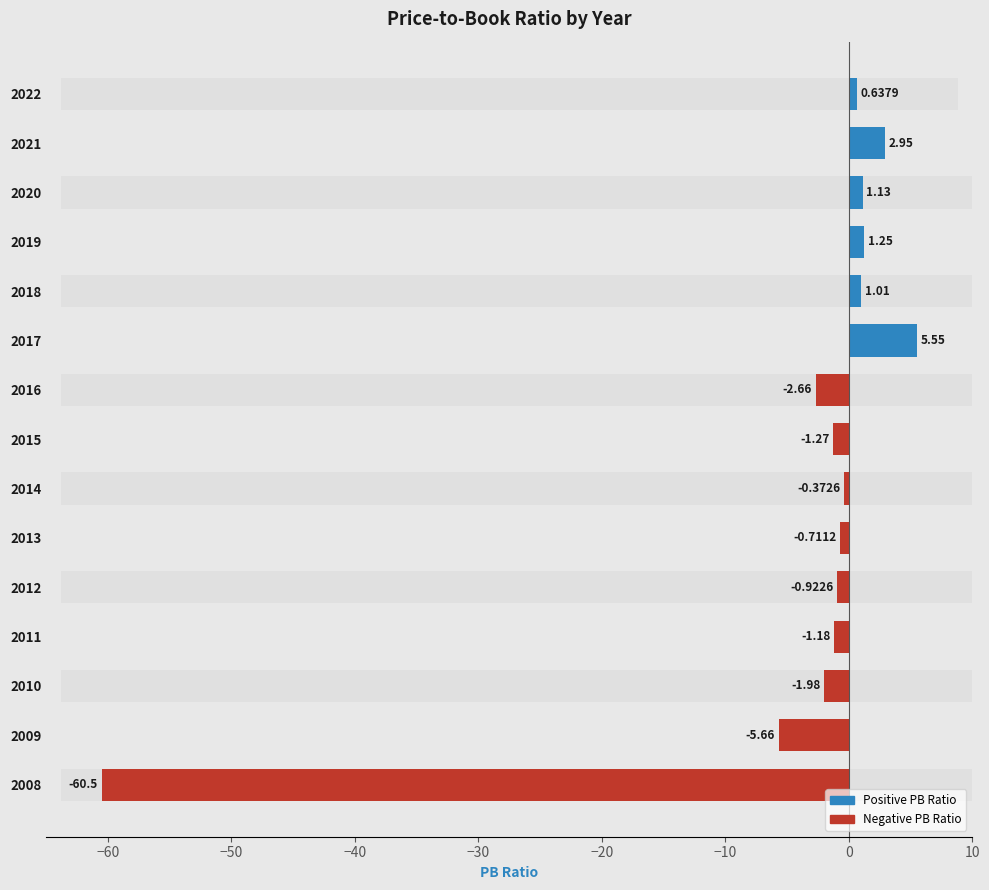

Does the chart contain stacked bars?

No